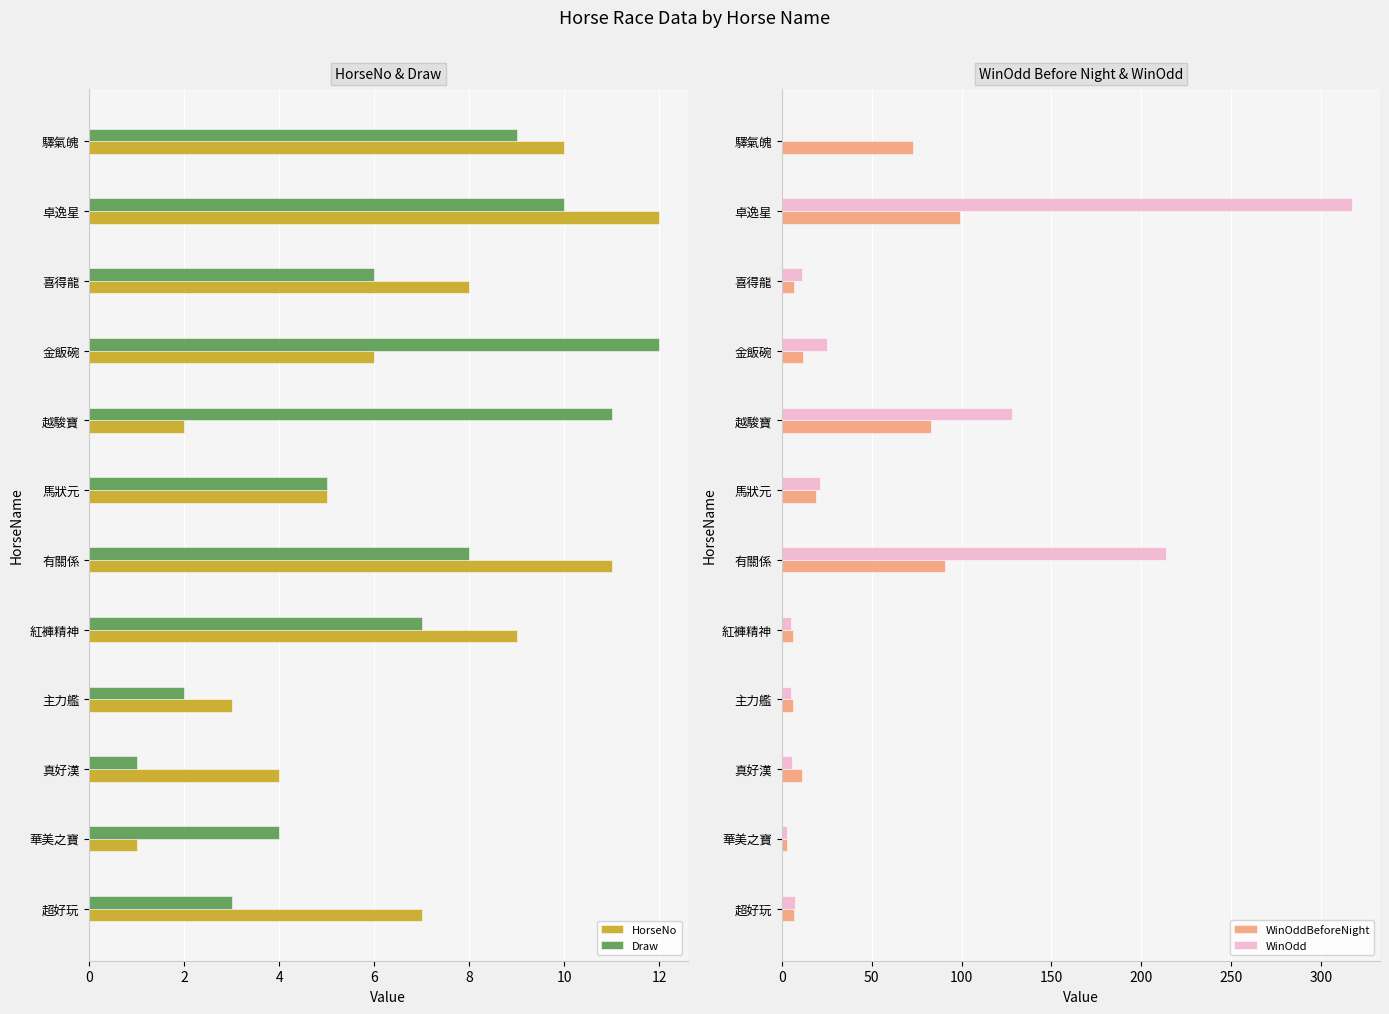

At which label does HorseNo reach its peak?

卓逸星